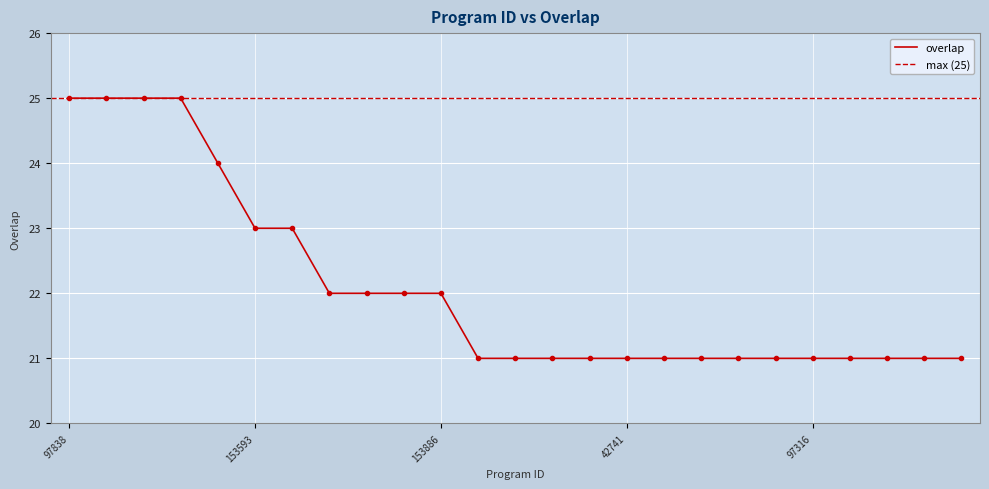

What is the ratio of the value at 55790 to the value at 153593?

0.9